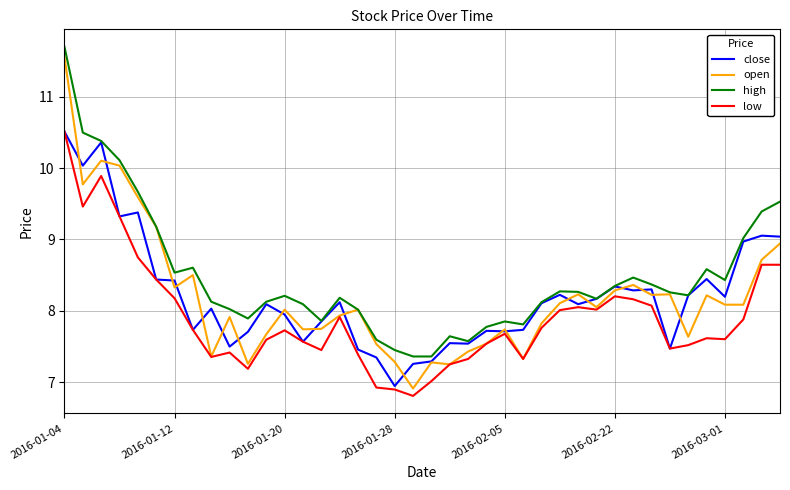

True or false: high and low cross at least once.

False